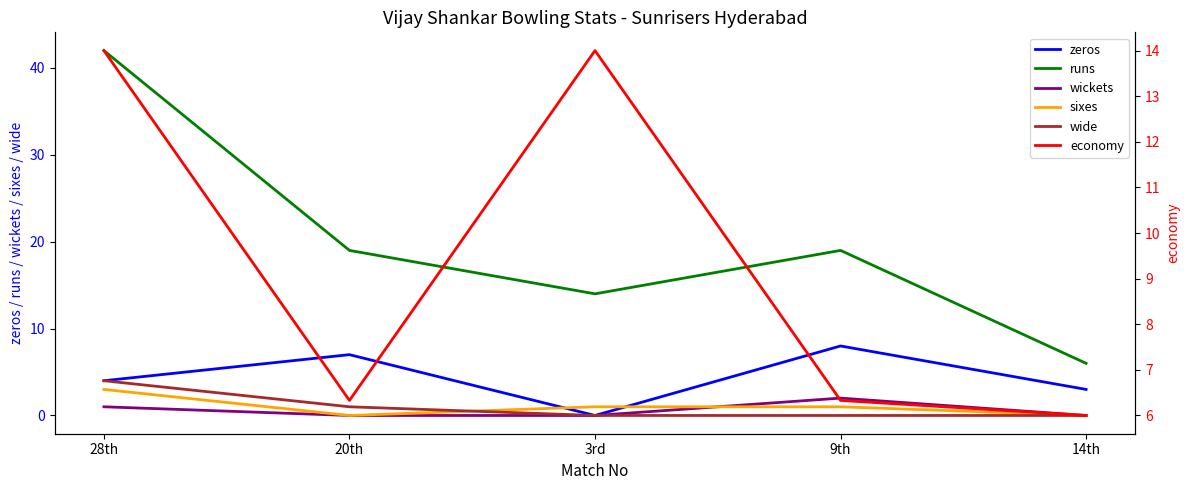

How many categories are shown in the chart?

5